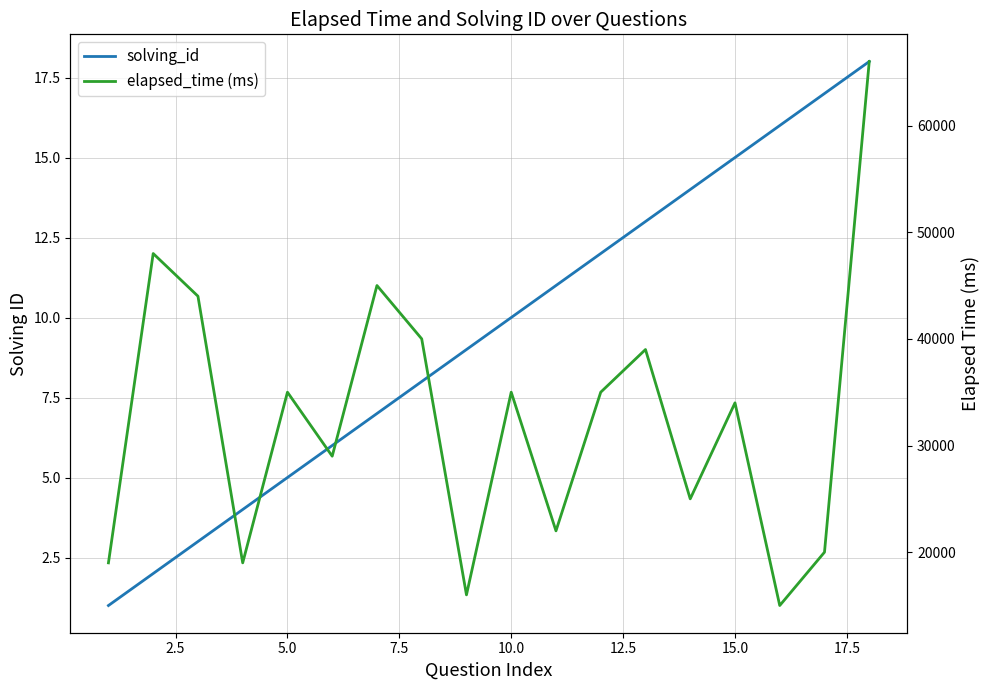

How many data points in solving_id are above 10?

8